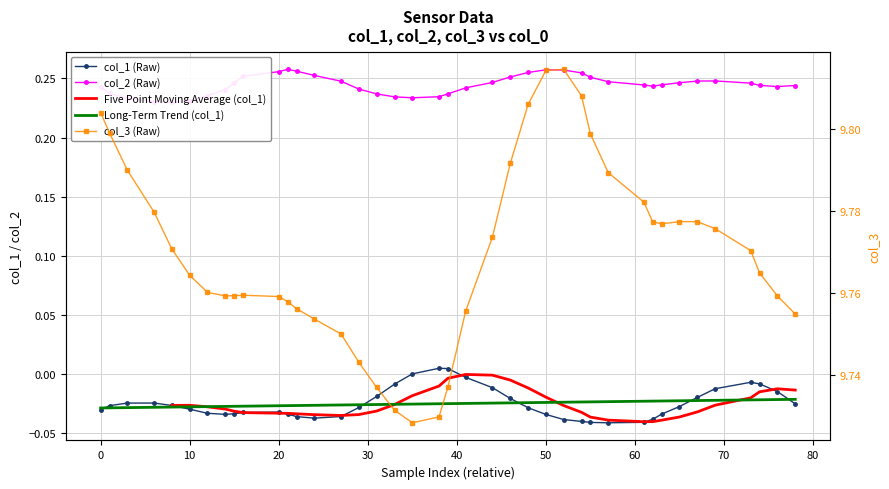

How many times do Five Point Moving Average (col_1) and col_1 (Raw) cross each other?

6